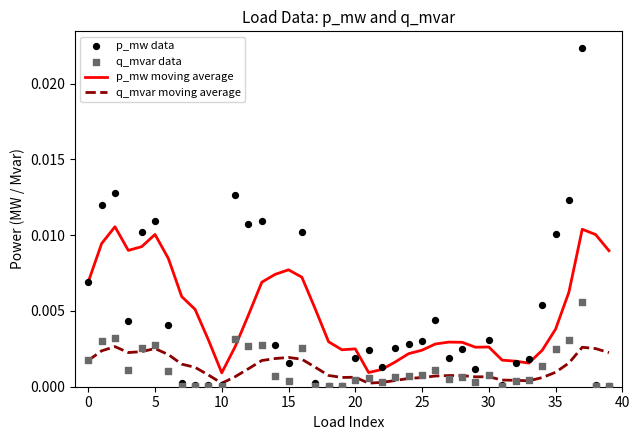

Which series reaches the maximum Y coordinate?

p_mw data